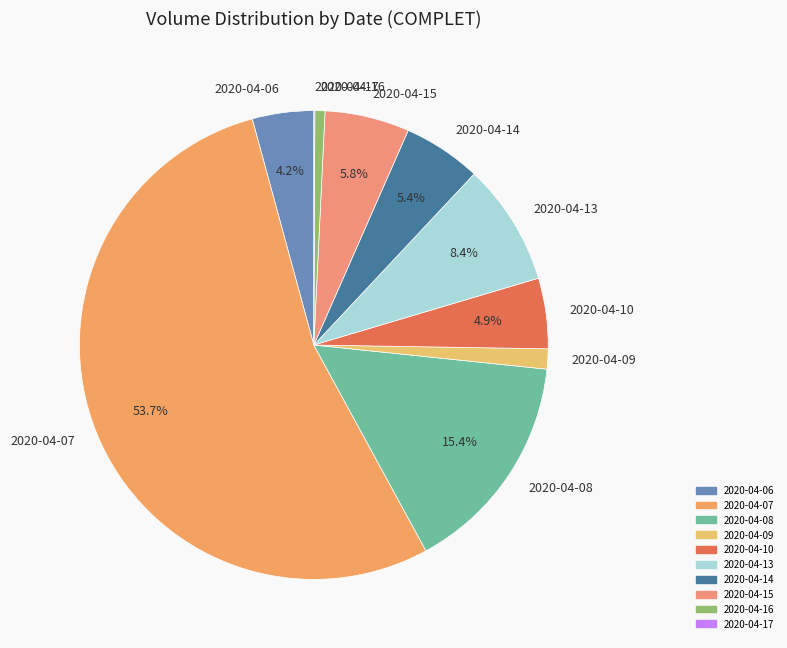

Between 2020-04-16 and 2020-04-13, which is larger?

2020-04-13